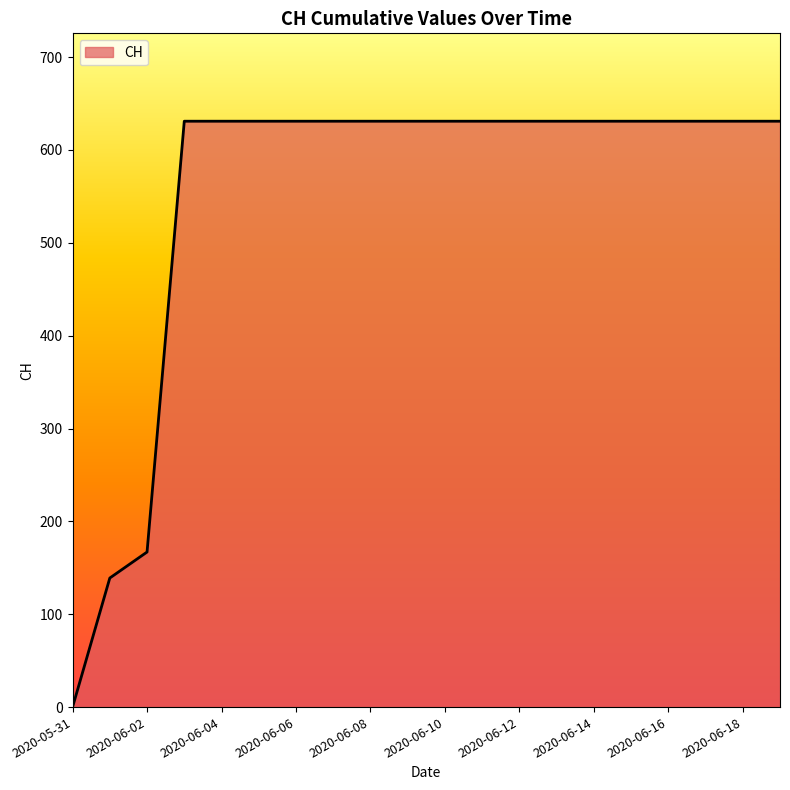

What is the maximum value shown in the chart?

631